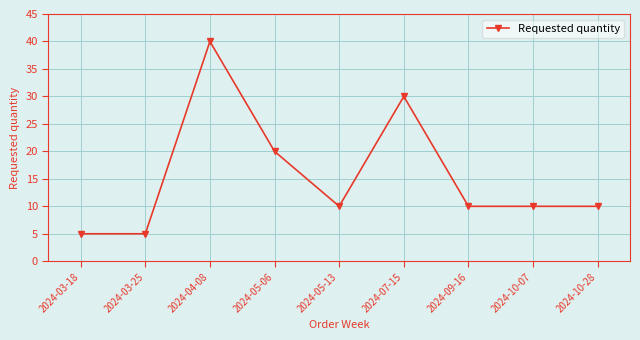

Where is the data nearest to the value 22?

2024-05-06